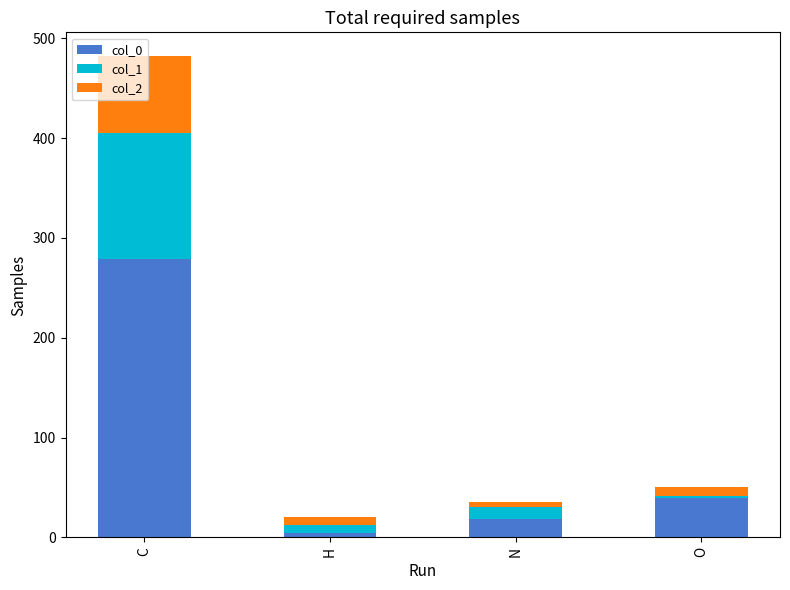

What is the difference between the second highest and minimum values in the col_0 series?

35.1